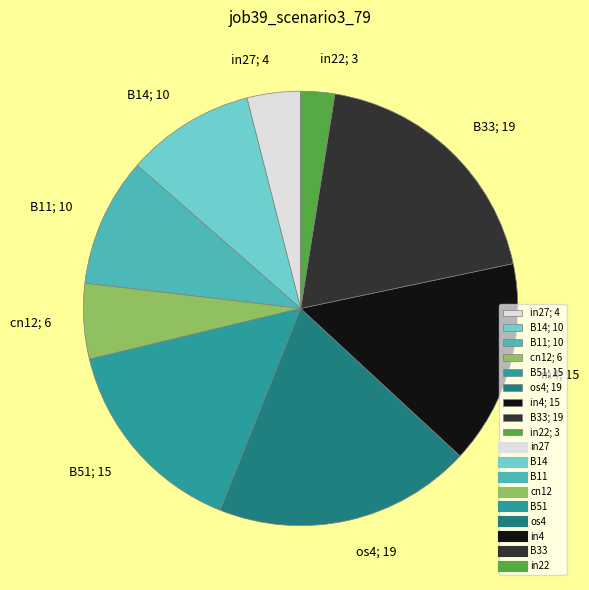

True or false: in22; 3 accounts for 3% of the total.

True